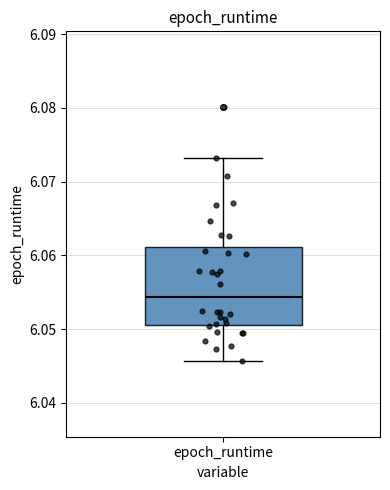

Where is the lower edge of the box for epoch_runtime on the y-axis? The values are not printed on the chart, so give them approximately, as read against the axis.

6.051